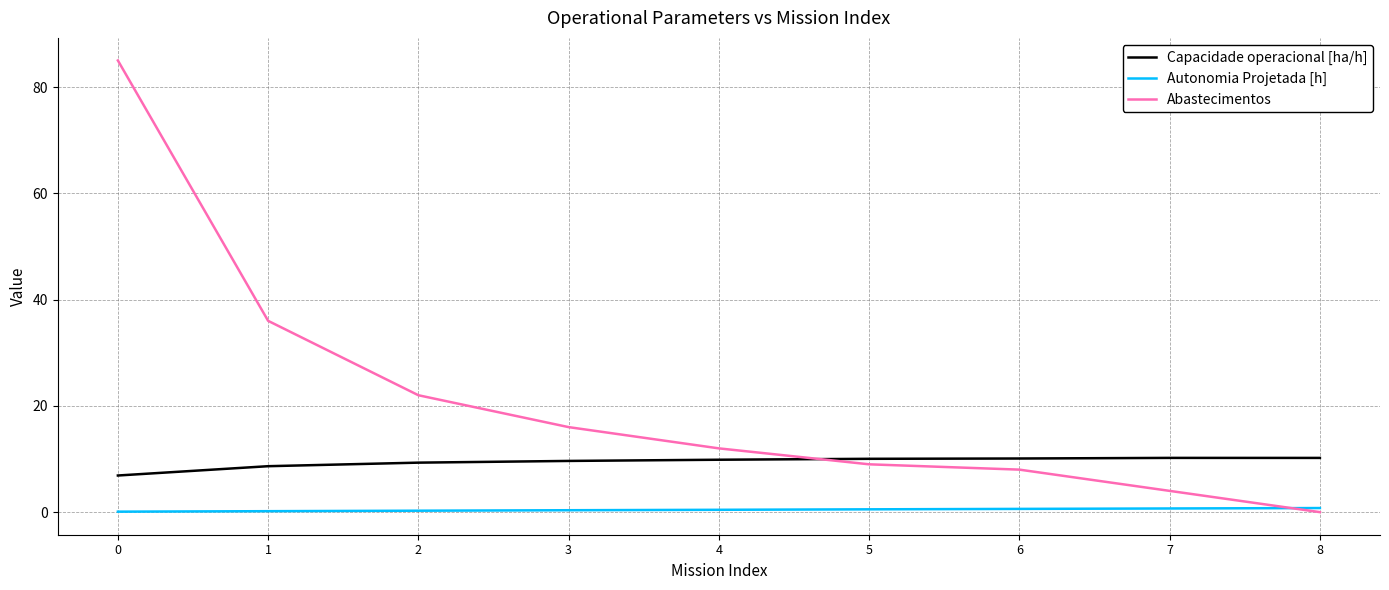

Which series changed the most between 2 and 5?

Abastecimentos